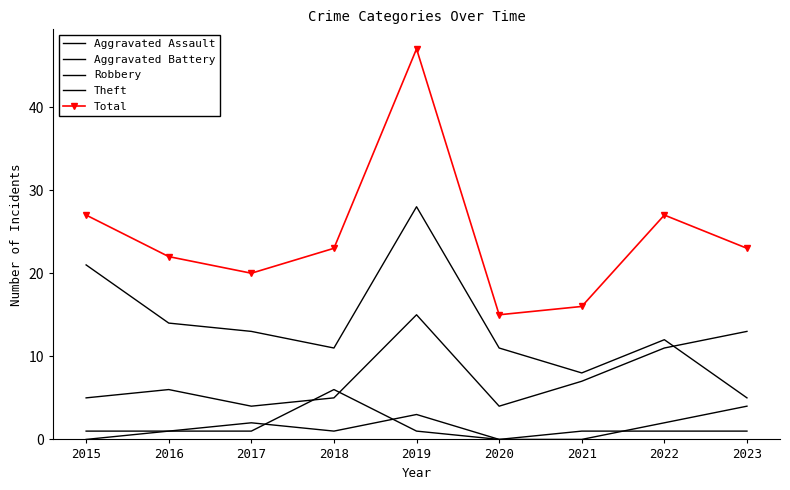

What is the highest value of the Aggravated Battery series?

6